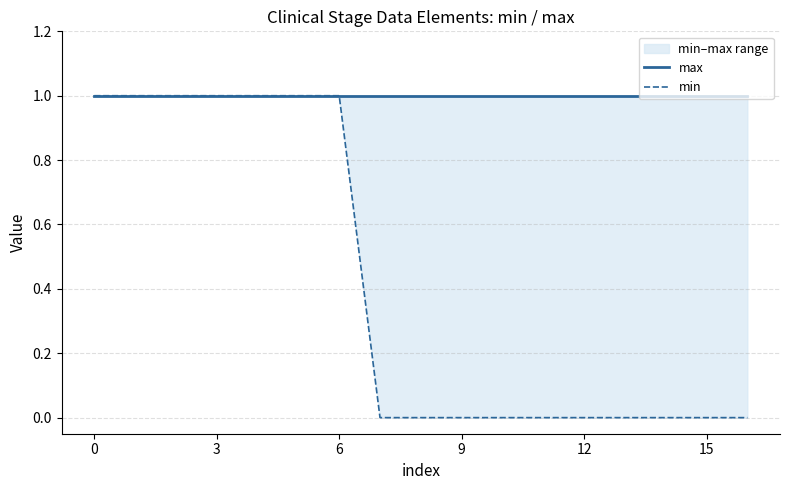

What is the label of the 14th point from the left?

13